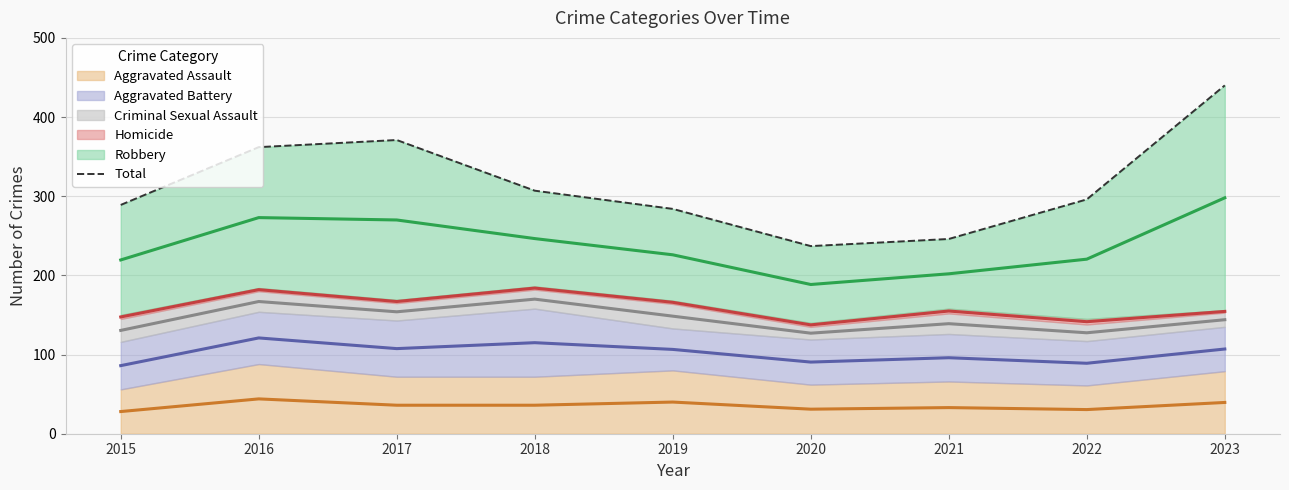

What is the difference between the maximum and minimum values?

203